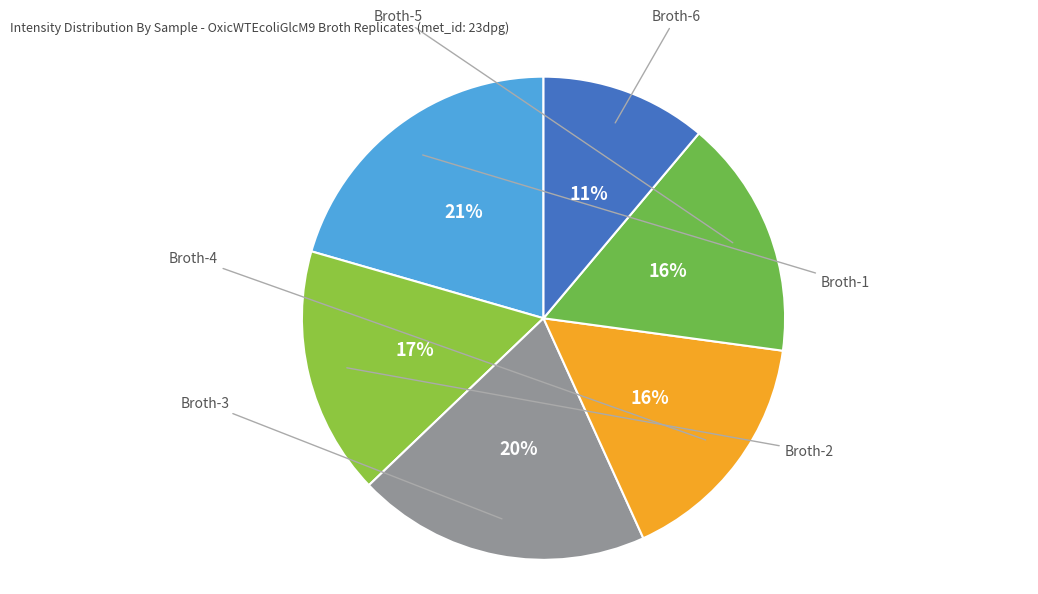

Does any single category account for the majority?

No